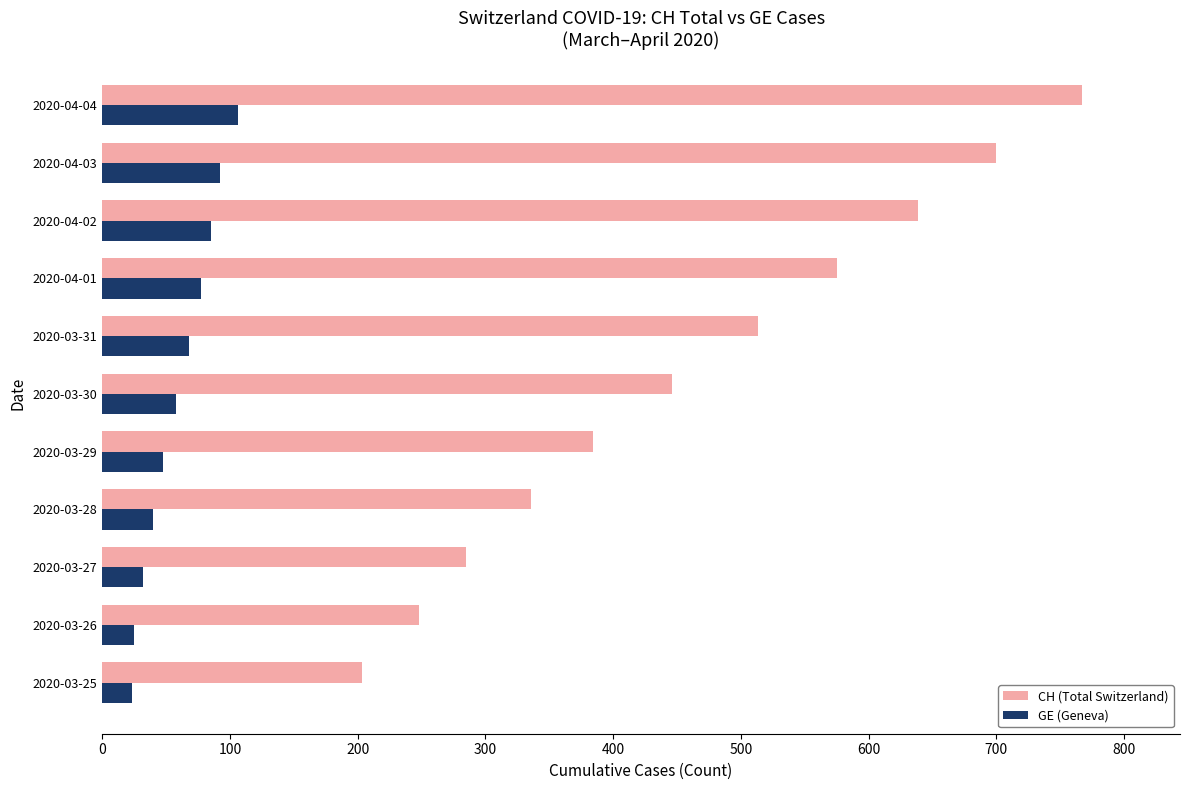

Which series has the widest spread of values?

CH (Total Switzerland)